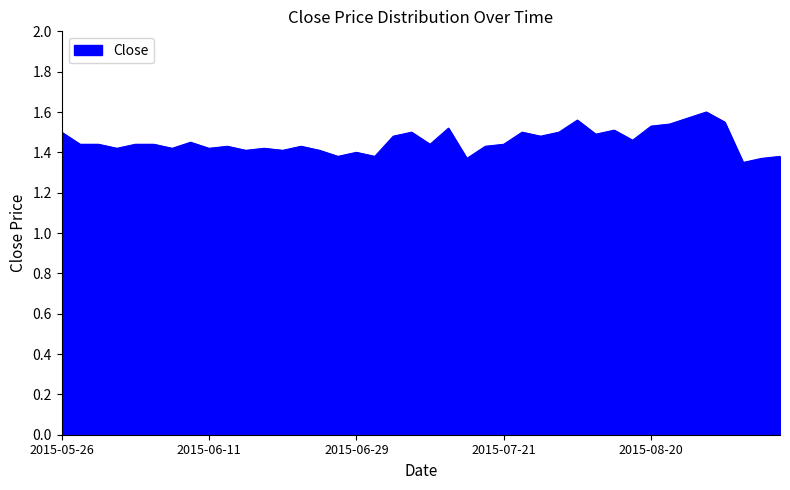

List the labels in order of value, largest first.

2015-08-25, 2015-08-24, 2015-07-28, 2015-08-26, 2015-08-21, 2015-08-20, 2015-07-09, 2015-08-05, 2015-05-26, 2015-07-06, 2015-07-22, 2015-07-27, 2015-08-04, 2015-07-02, 2015-07-23, 2015-08-19, 2015-06-09, 2015-05-29, 2015-06-02, 2015-06-04, 2015-06-05, 2015-07-07, 2015-07-21, 2015-06-12, 2015-06-19, 2015-07-15, 2015-06-03, 2015-06-08, 2015-06-11, 2015-06-17, 2015-06-16, 2015-06-18, 2015-06-23, 2015-06-29, 2015-06-25, 2015-06-30, 2015-08-31, 2015-07-14, 2015-08-28, 2015-08-27